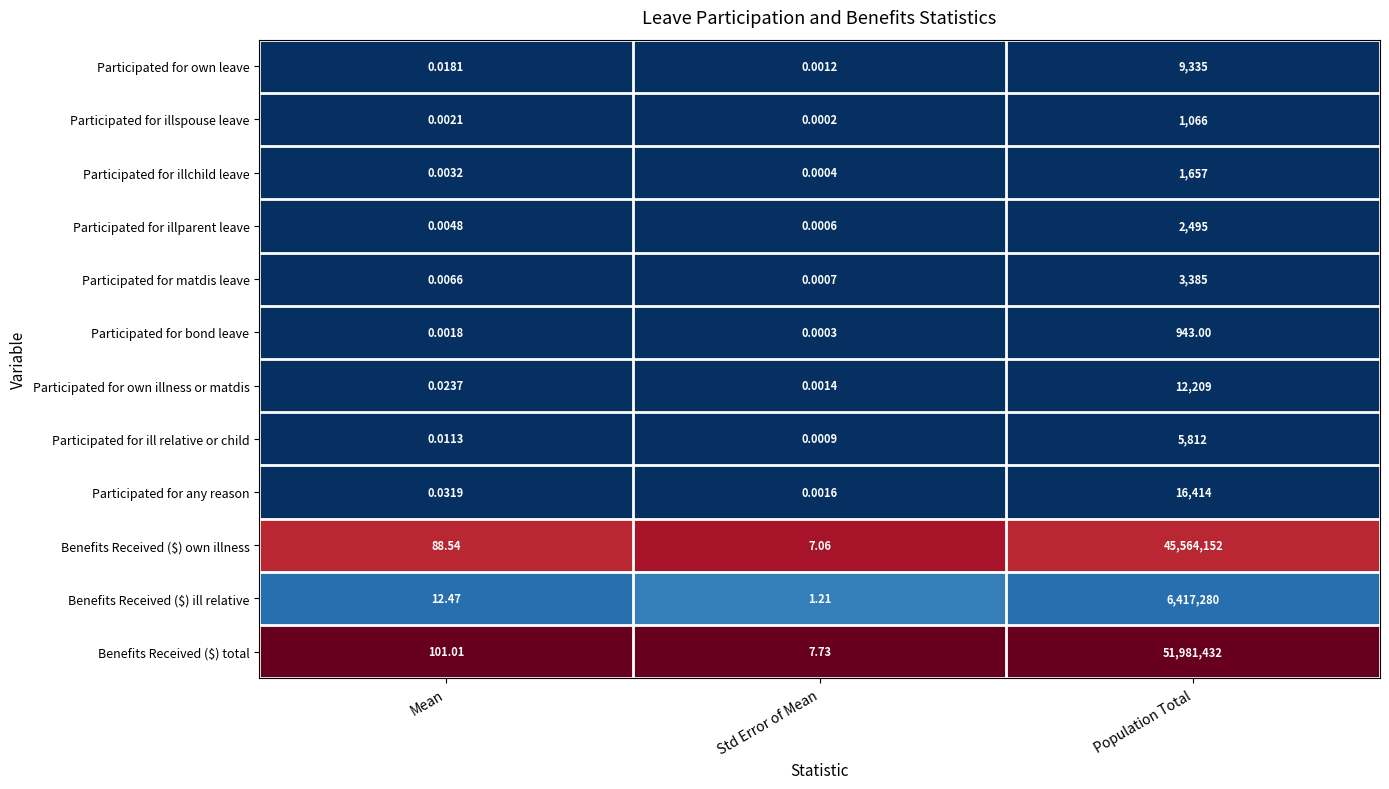

Which series has the widest spread of values?

Benefits Received ($) total